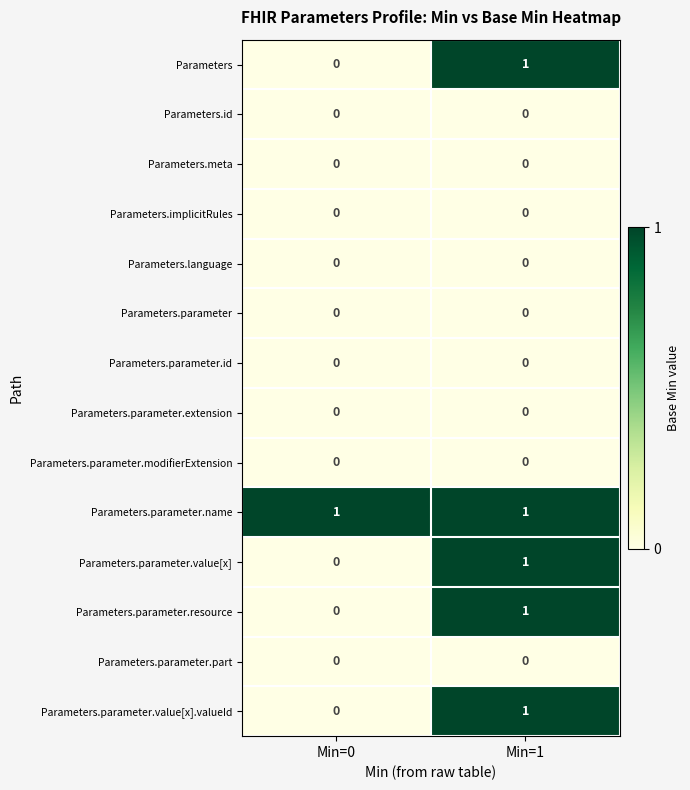

The Parameters.parameter.modifierExtension series shows 0 at Min=0. True or false?

True